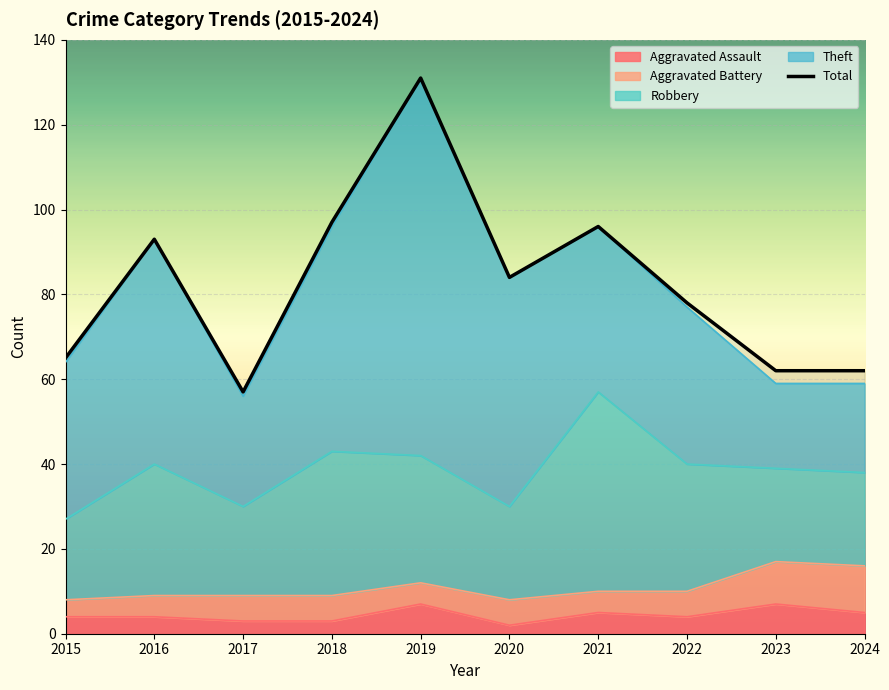

What is the sum of all values?

825